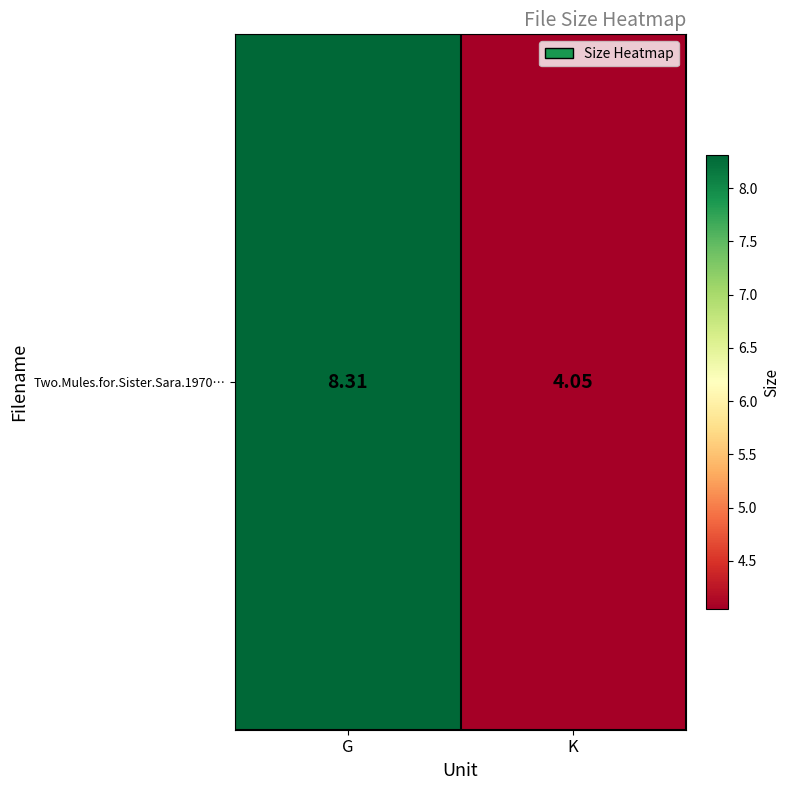

Read the value at K.

4.0